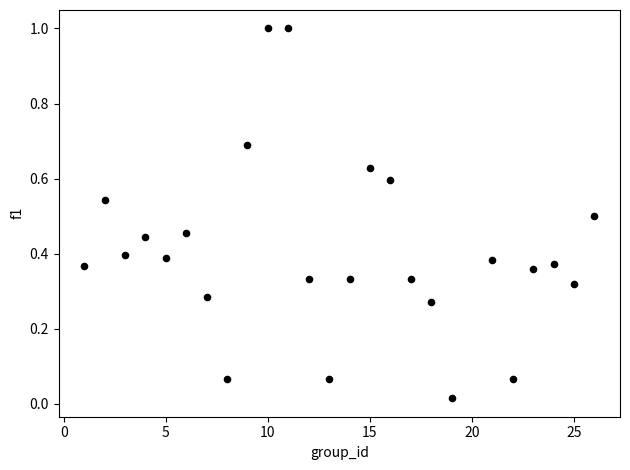

What is the range of X values (max minus min)?

25.0